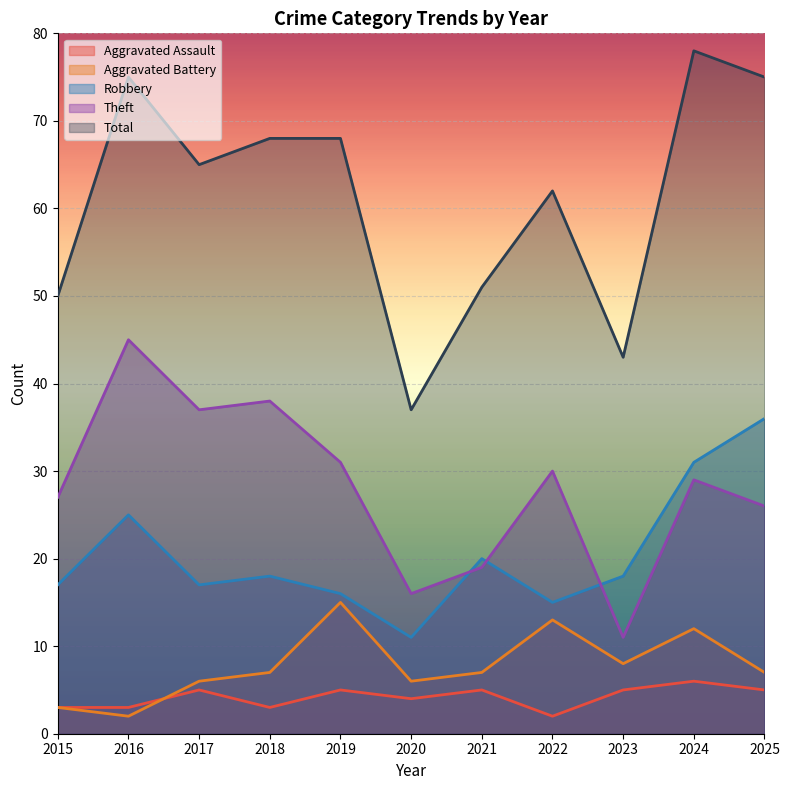

True or false: Robbery has more than 2 interior local peaks.

True